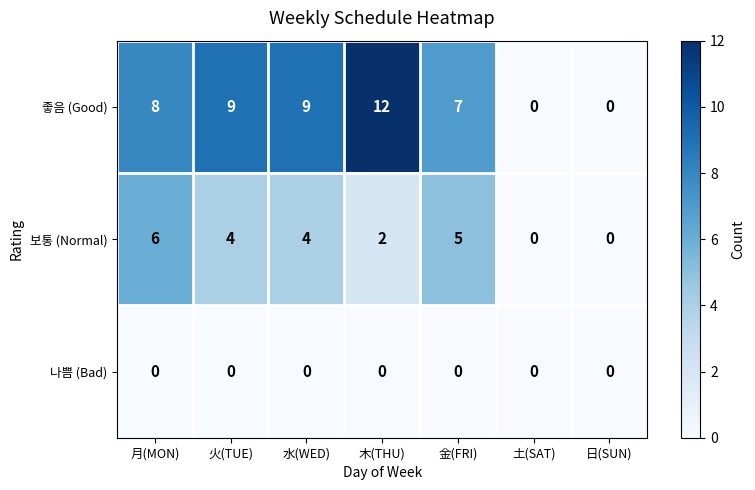

What is the spread (max minus min) of values at 火(TUE)?

9